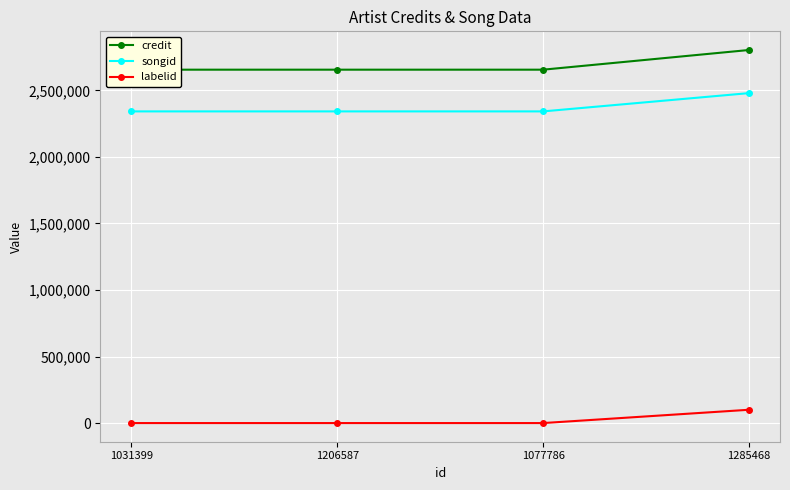

What is the value of the songid point at the 3rd from the left?

2342162